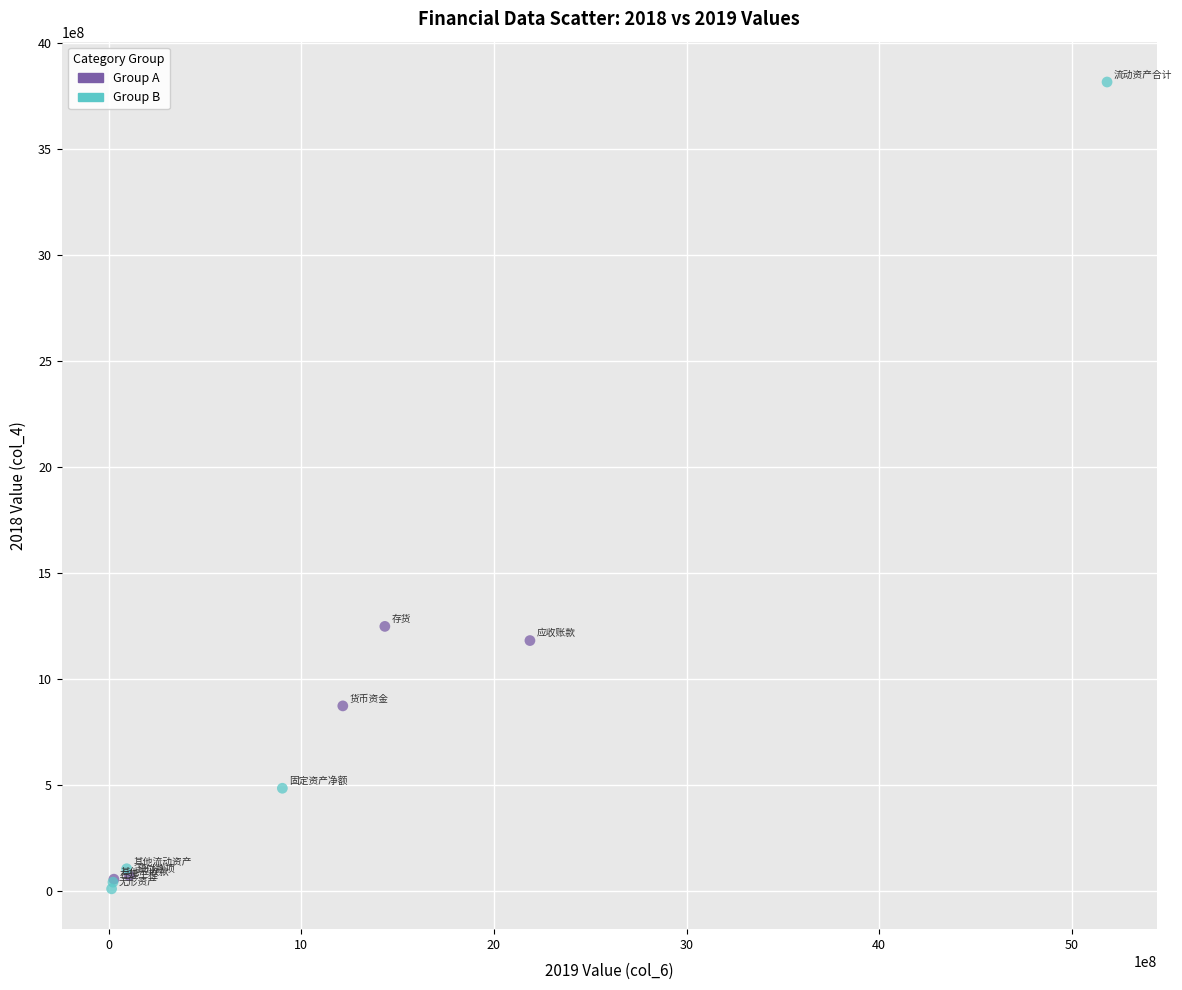

Which series has the largest Y range (max minus min)?

Group B